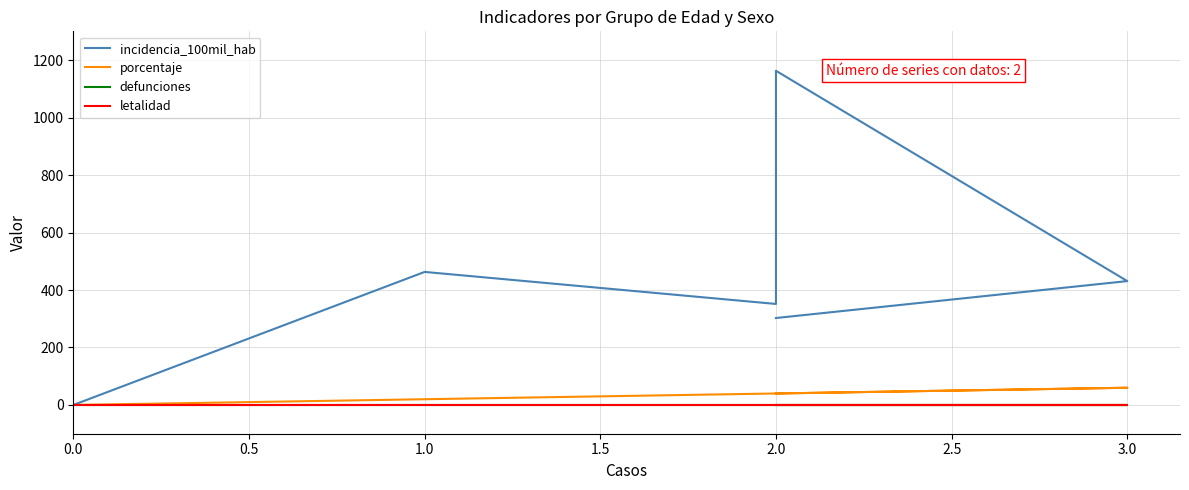

At 0.0, list the series in order from largest to smallest.

incidencia_100mil_hab, porcentaje, defunciones, letalidad